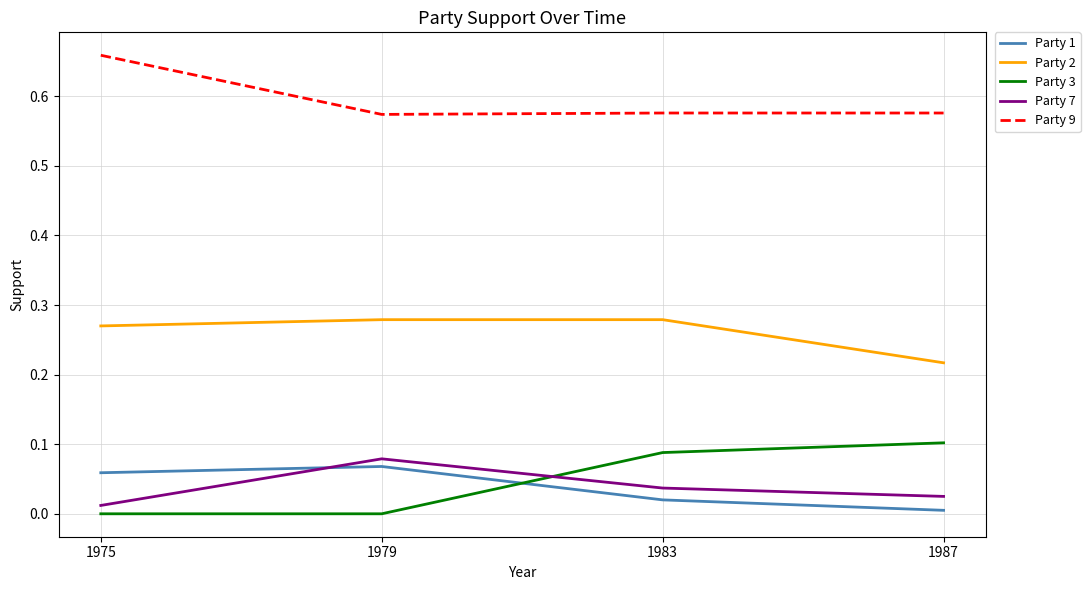

Which category has the highest value in the Party 7 series?

1979